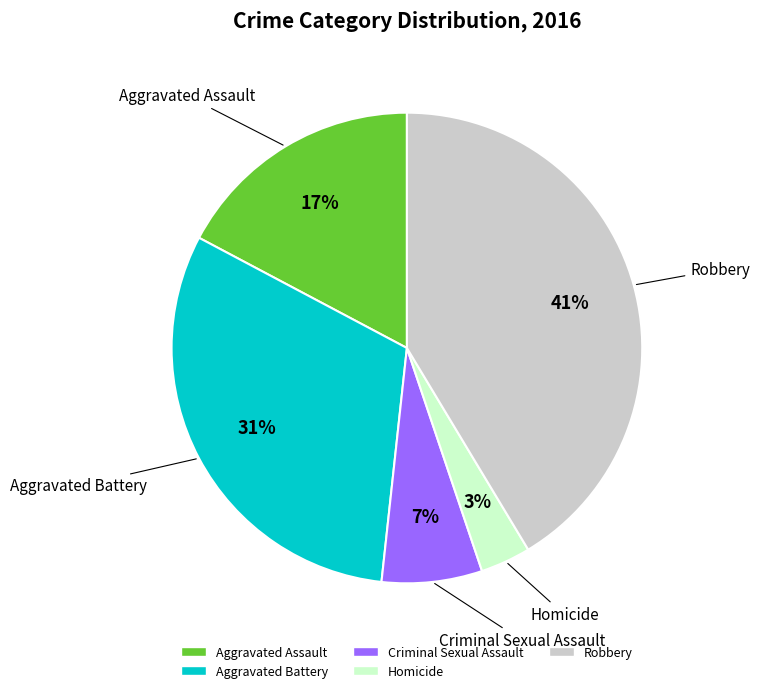

Between Aggravated Battery and Homicide, which is larger?

Aggravated Battery